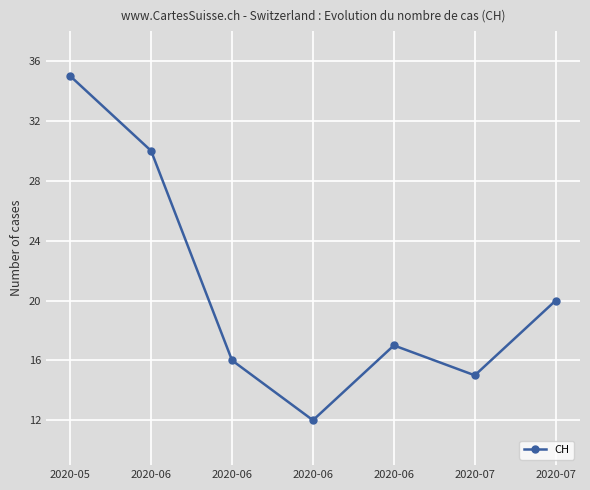

How many distinct data groups are displayed?

1